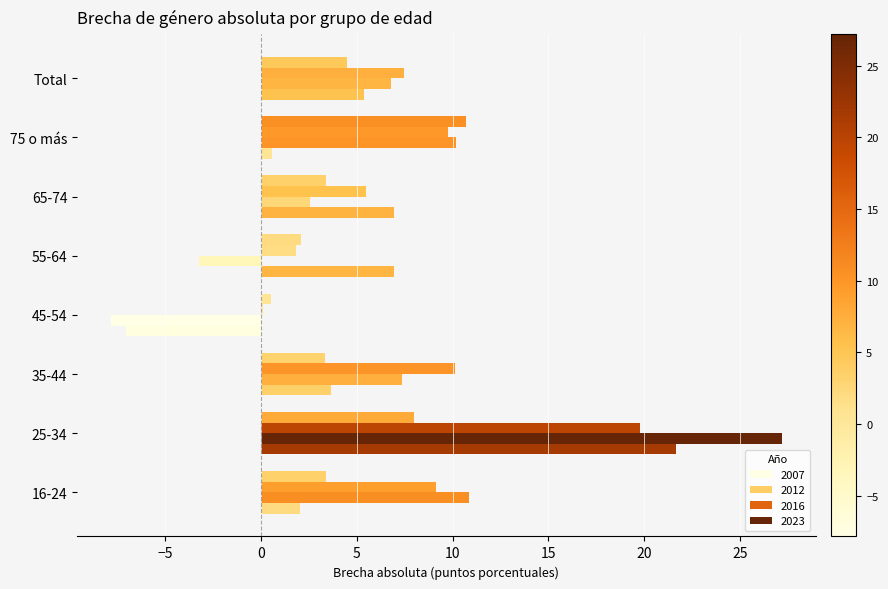

True or false: 2016 has a value of 9.2 at 16-24.

True